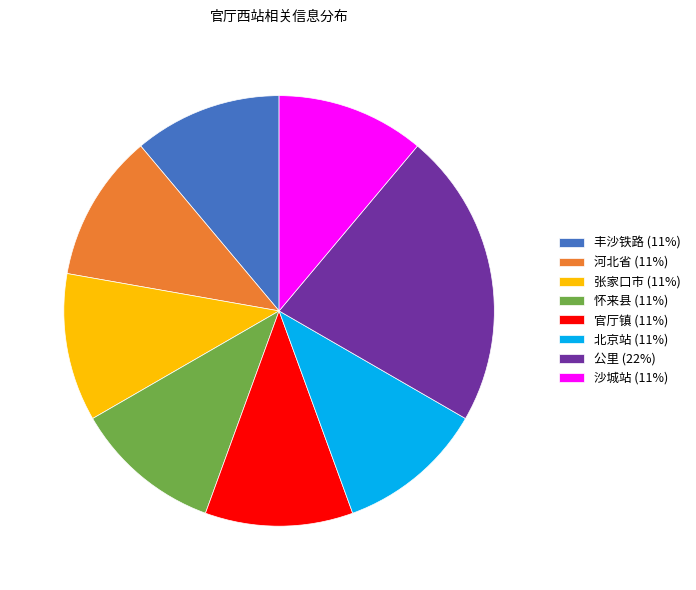

Does 河北省 account for over 50% of the chart?

No